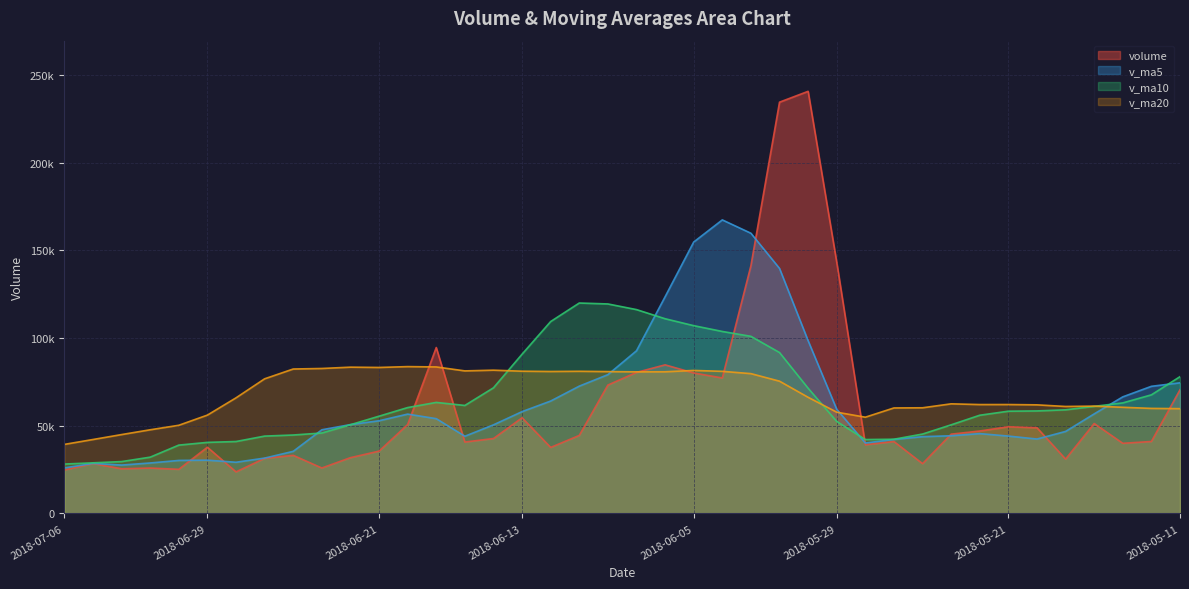

How many times do volume and v_ma5 cross each other?

8